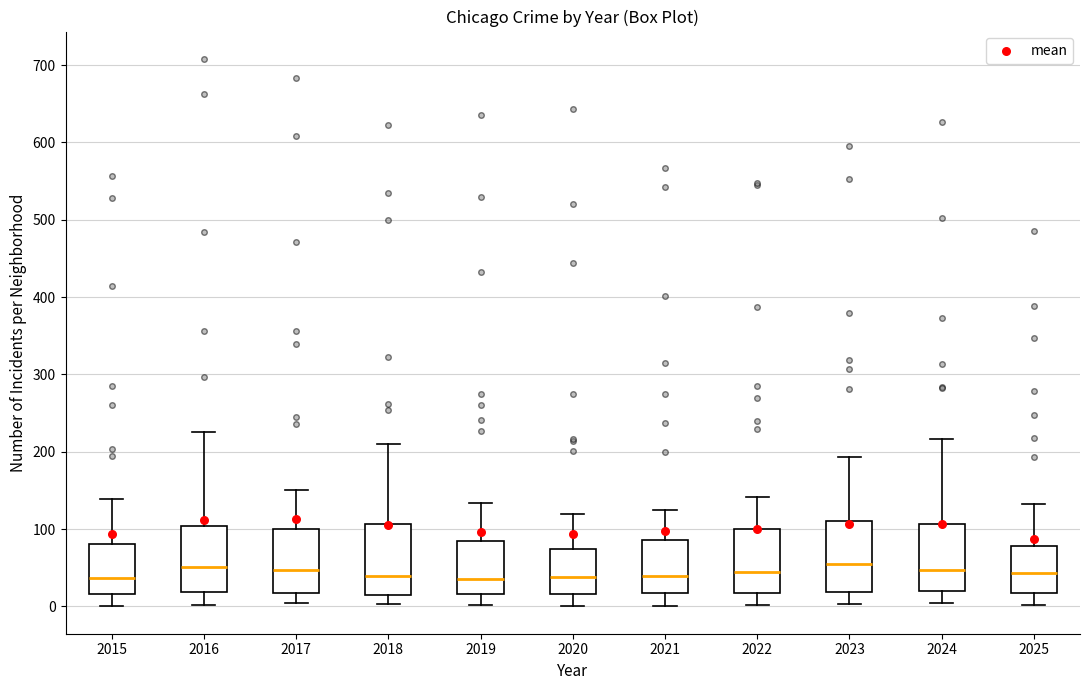

Reading left to right, read every box against the y-axis: the position of its median line, the range the box covers, and the ends of its whiskers. The values are not printed on the chart, so give them approximately, as read against the axis.

2015: median 40, box 20 to 80, whiskers 0 to 140
2016: median 50, box 20 to 100, whiskers 0 to 230
2017: median 50, box 20 to 100, whiskers 0 to 150
2018: median 40, box 20 to 110, whiskers 0 to 210
2019: median 40, box 20 to 90, whiskers 0 to 130
2020: median 40, box 20 to 70, whiskers 0 to 120
2021: median 40, box 20 to 90, whiskers 0 to 130
2022: median 40, box 20 to 100, whiskers 0 to 140
2023: median 60, box 20 to 110, whiskers 0 to 190
2024: median 50, box 20 to 110, whiskers 0 to 220
2025: median 40, box 20 to 80, whiskers 0 to 130